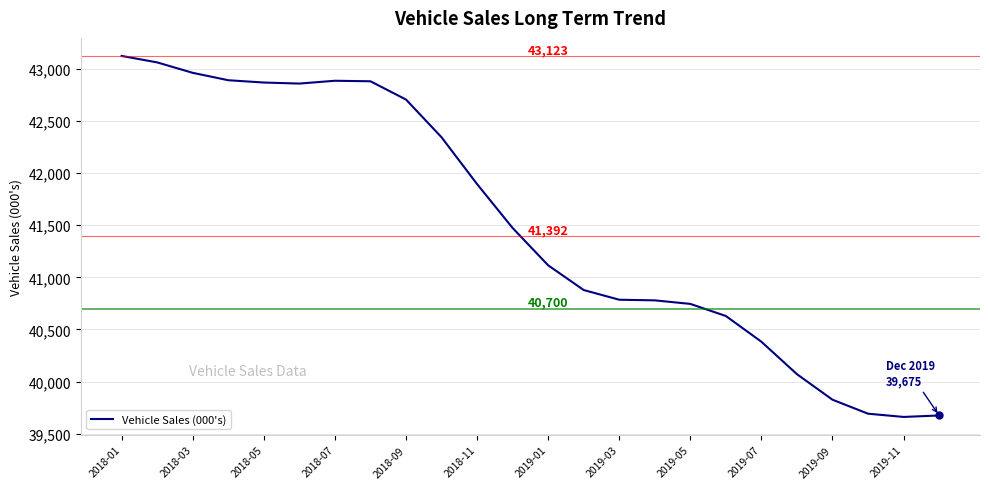

What is the minimum value shown in the chart?

39661